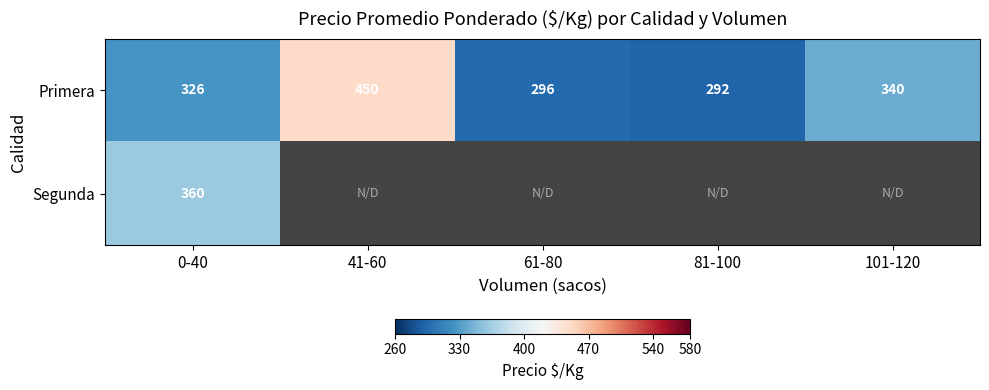

Where is Primera nearest to the value 371?

101-120